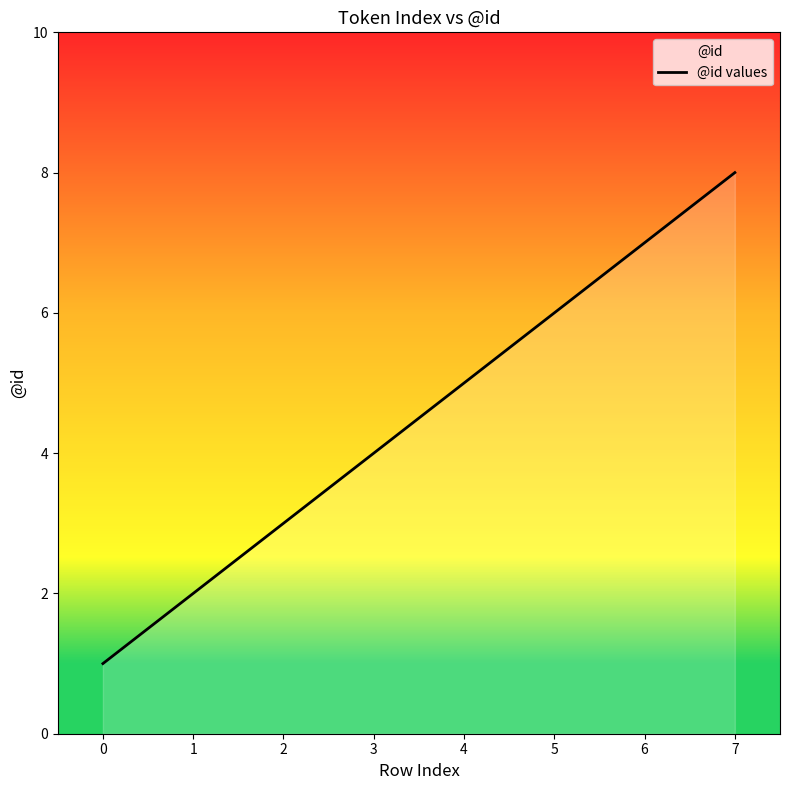

Reading left to right, list all the values displayed in this chart.

1	2	3	4	5	6	7	8